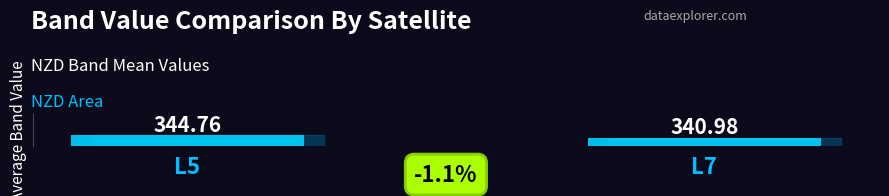

Which has a higher value, L7 or L5?

L5